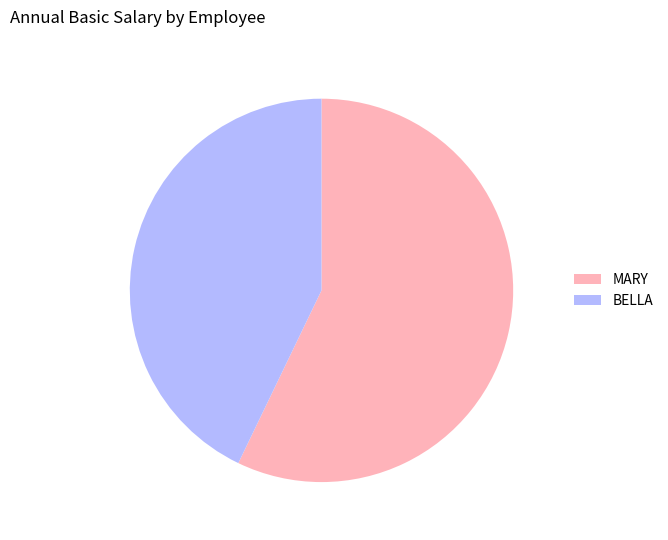

Rank the categories by value from lowest to highest.

BELLA, MARY